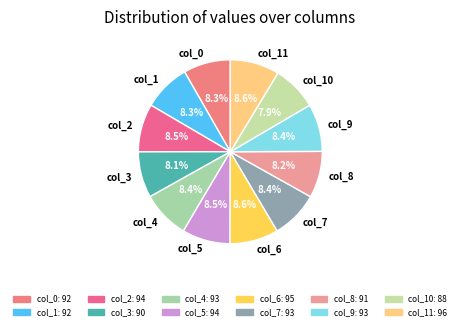

To the nearest percent, what is the combined percentage of col_7 and col_0?

17%